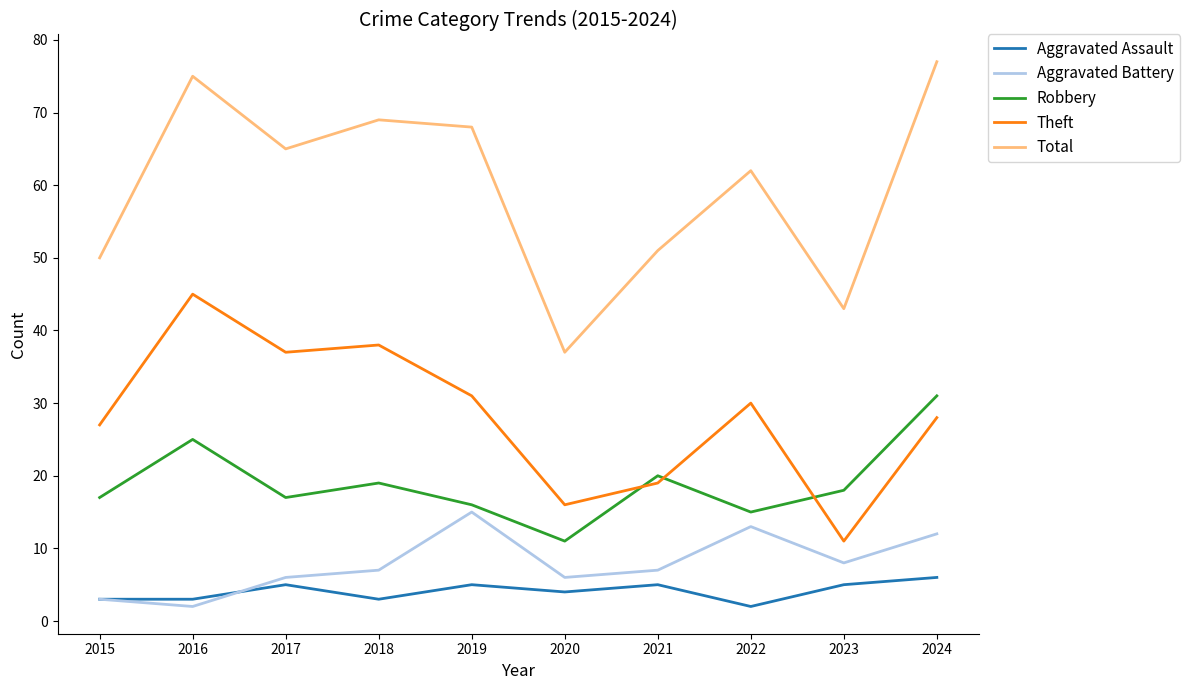

List the series in order of their peak value, lowest first.

Aggravated Assault, Aggravated Battery, Robbery, Theft, Total